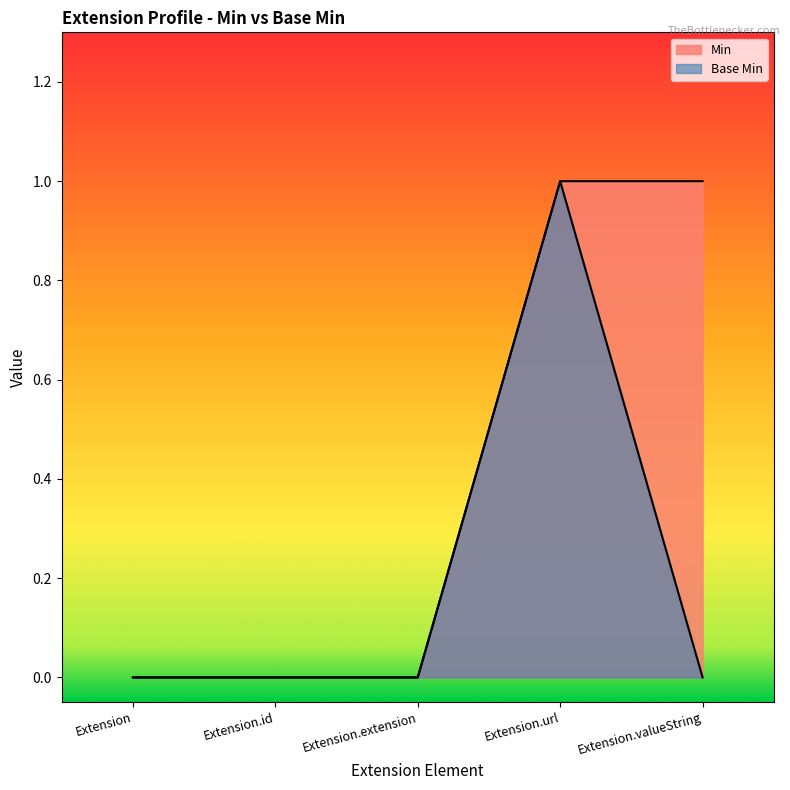

At which category is the sum across all series the highest?

Extension.url